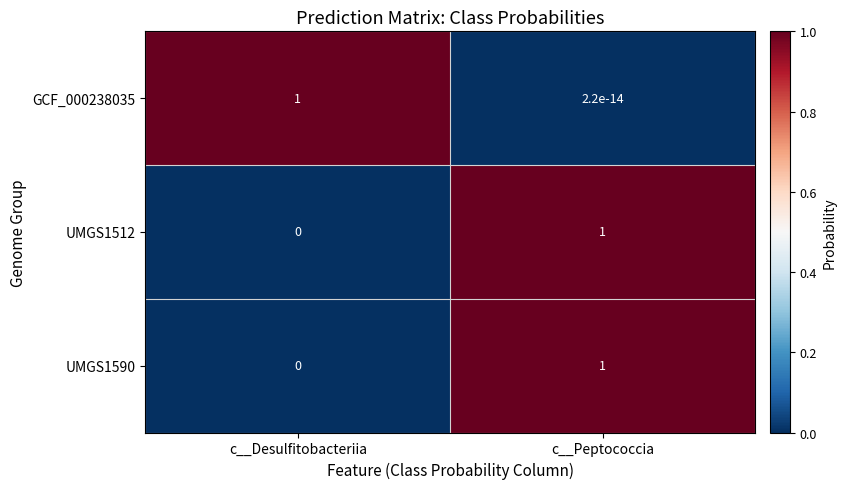

What is the greatest value displayed?

1.0